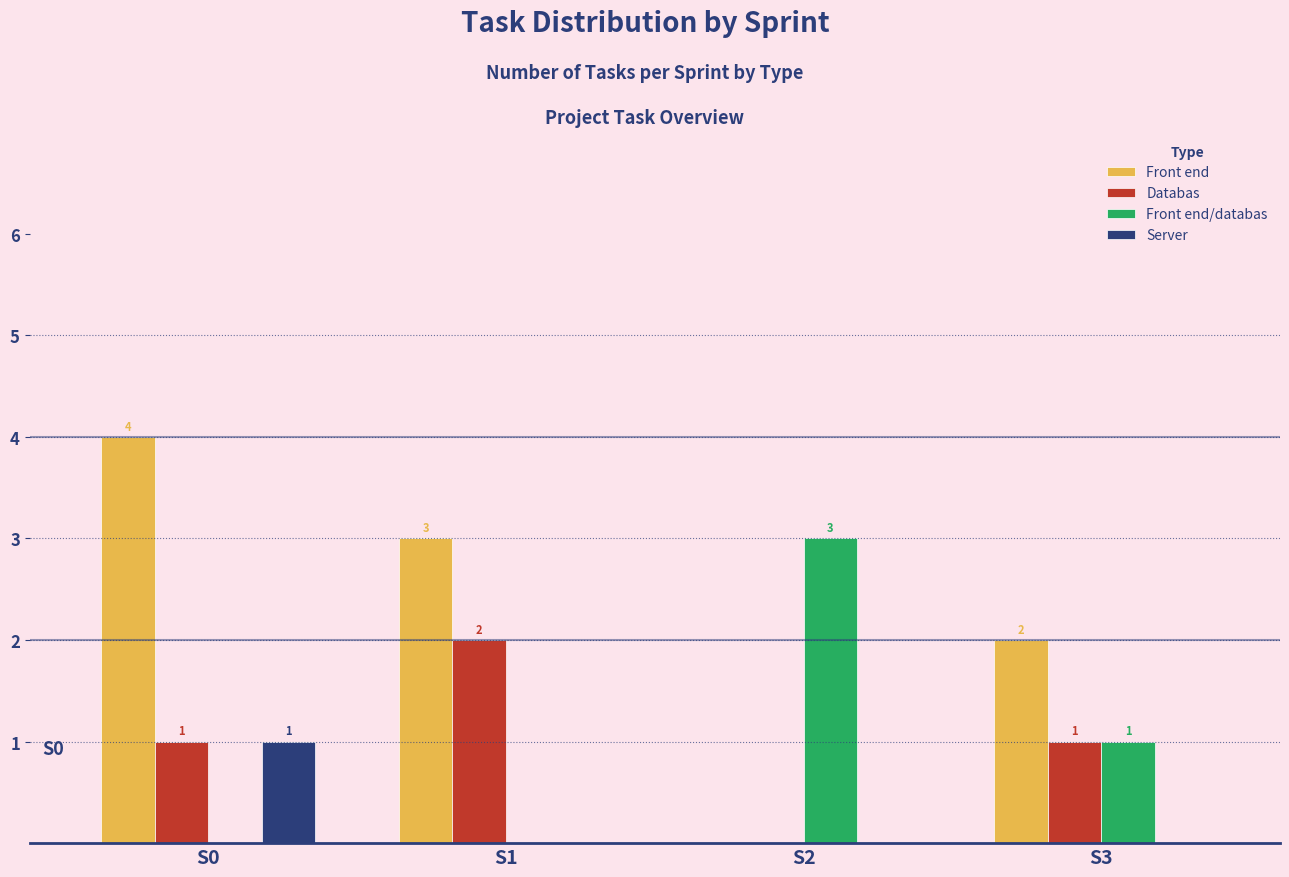

Reading right to left, extract all data points from this chart.

Front end: S3=2	S2=0	S1=3	S0=4
Databas: S3=1	S2=0	S1=2	S0=1
Front end/databas: S3=1	S2=3	S1=0	S0=0
Server: S3=0	S2=0	S1=0	S0=1